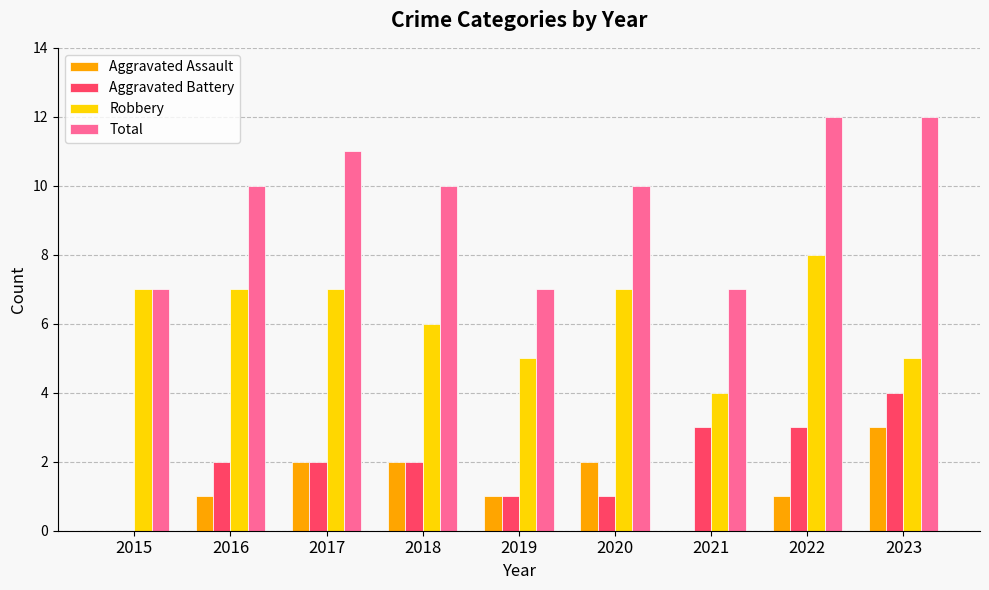

Which series has the largest total across all categories?

Total